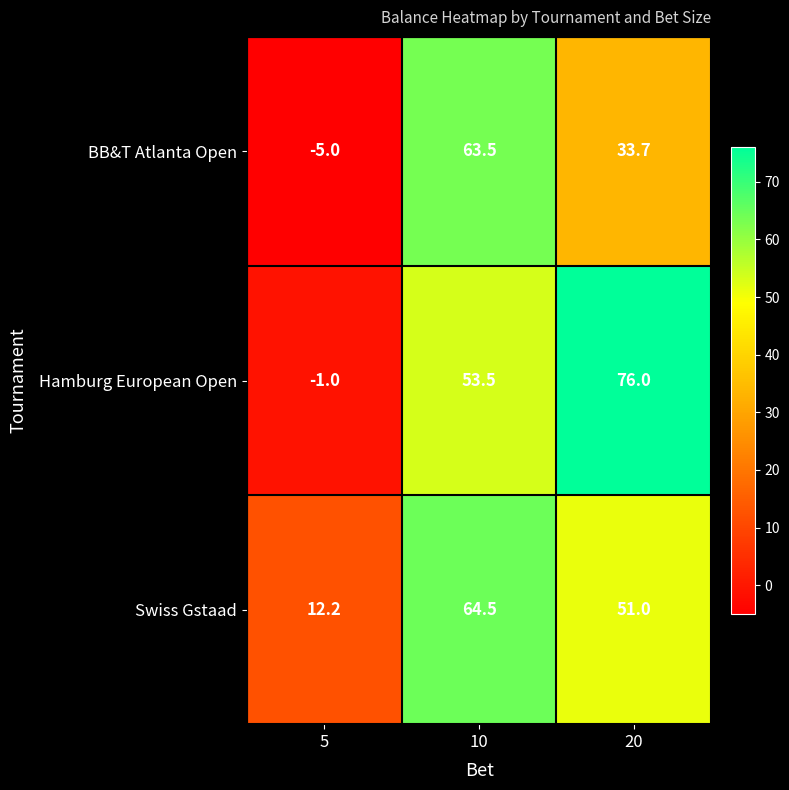

Reading left to right, list all the values displayed in this chart.

BB&T Atlanta Open: 5=-5.0	10=63.5	20=33.7
Hamburg European Open: 5=-1.0	10=53.5	20=76.0
Swiss Gstaad: 5=12.2	10=64.5	20=51.0